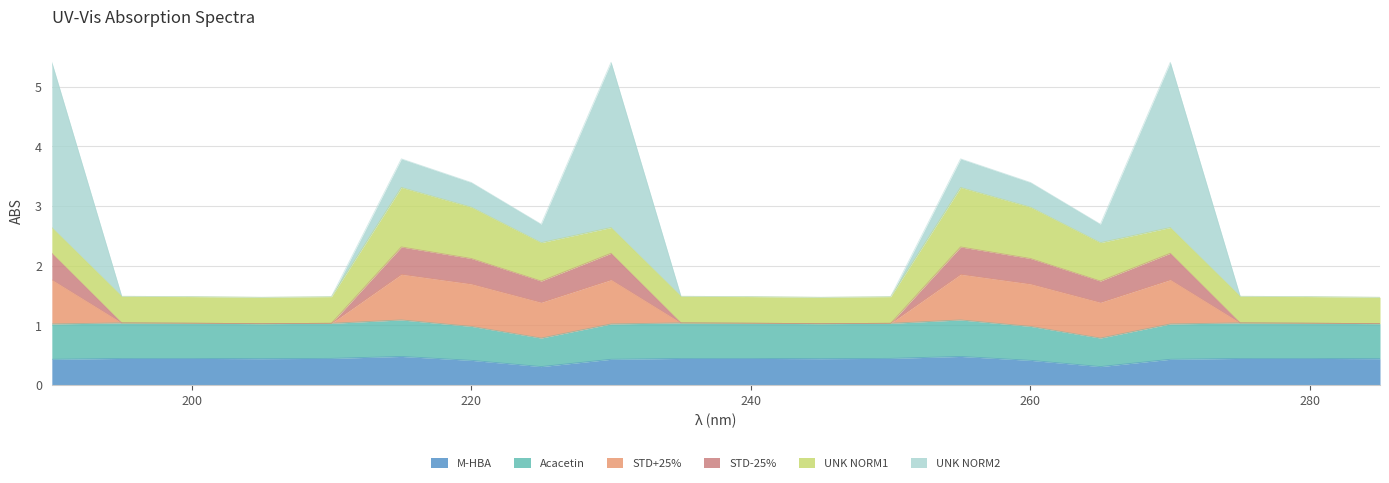

What are all the series names shown in the legend?

M-HBA, Acacetin, STD+25%, STD-25%, UNK NORM1, UNK NORM2